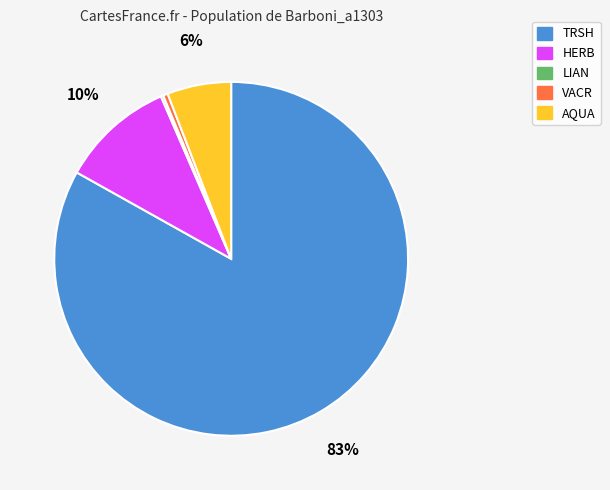

Does TRSH represent more than half of the total?

Yes